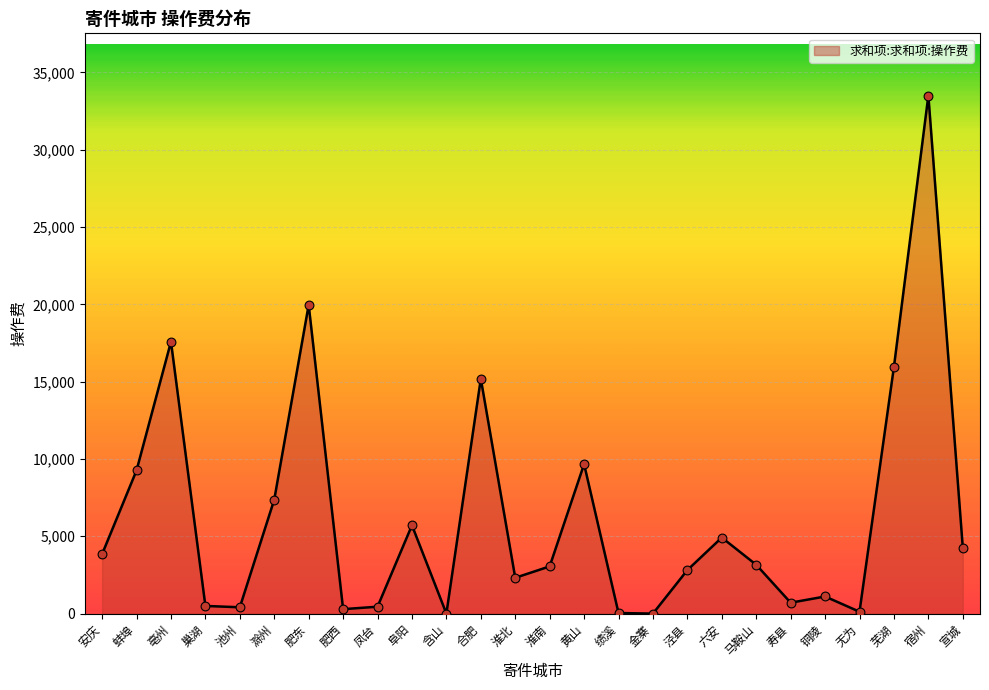

Between 绩溪 and 滁州, which is larger?

滁州